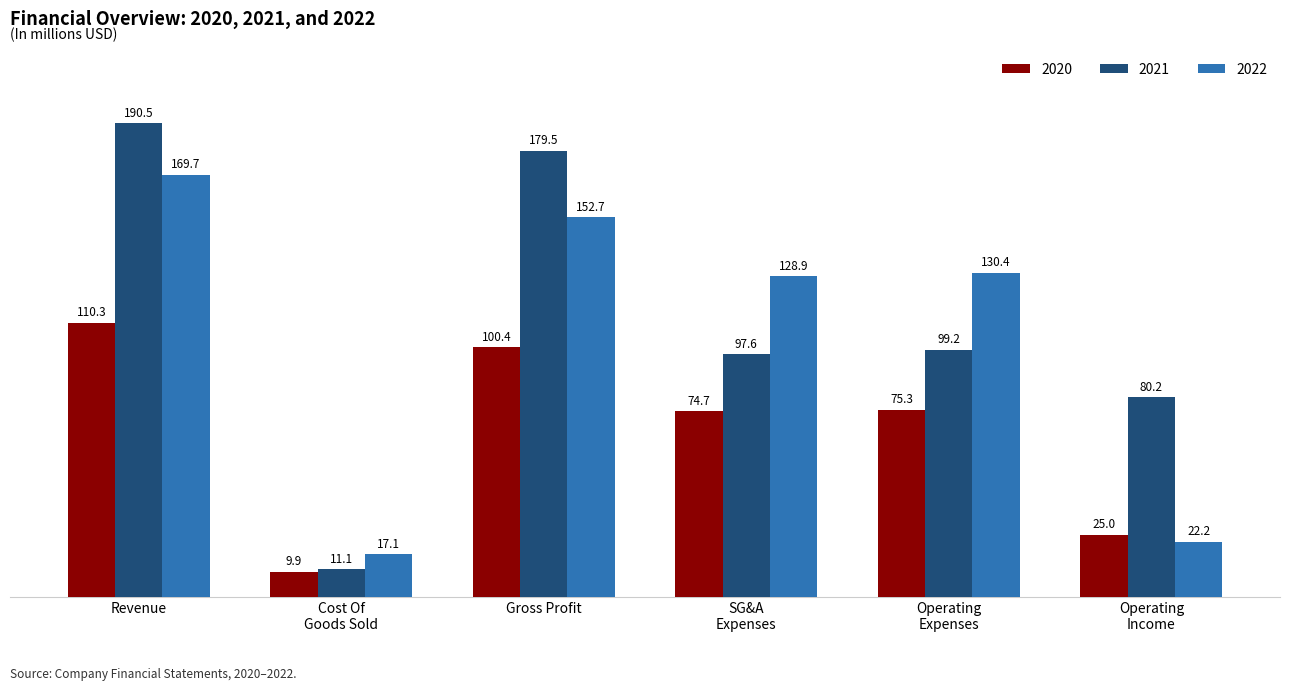

At which category is the sum across all series the highest?

Revenue